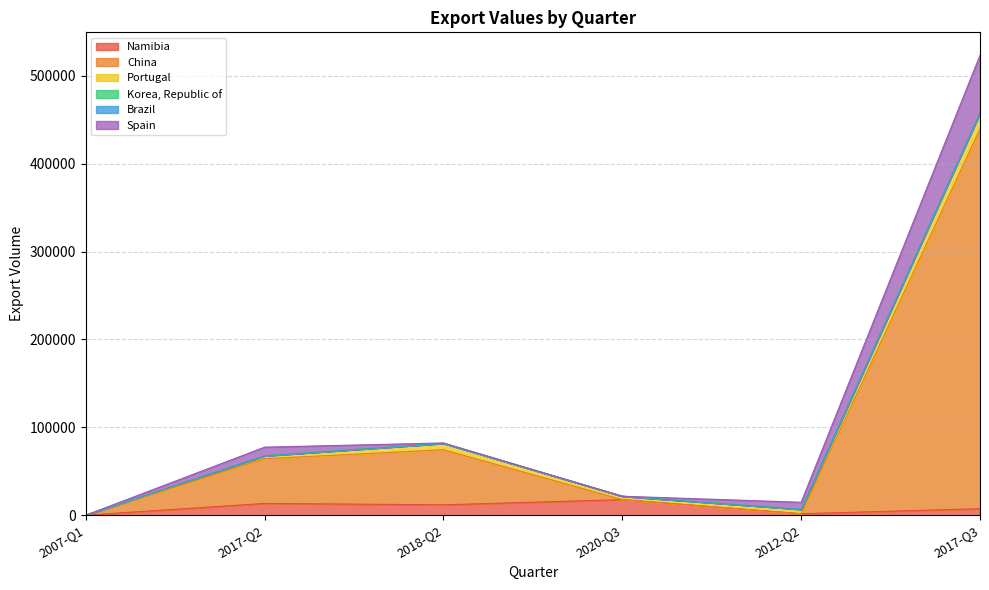

True or false: Namibia has more than 0 points higher than both neighbors.

True